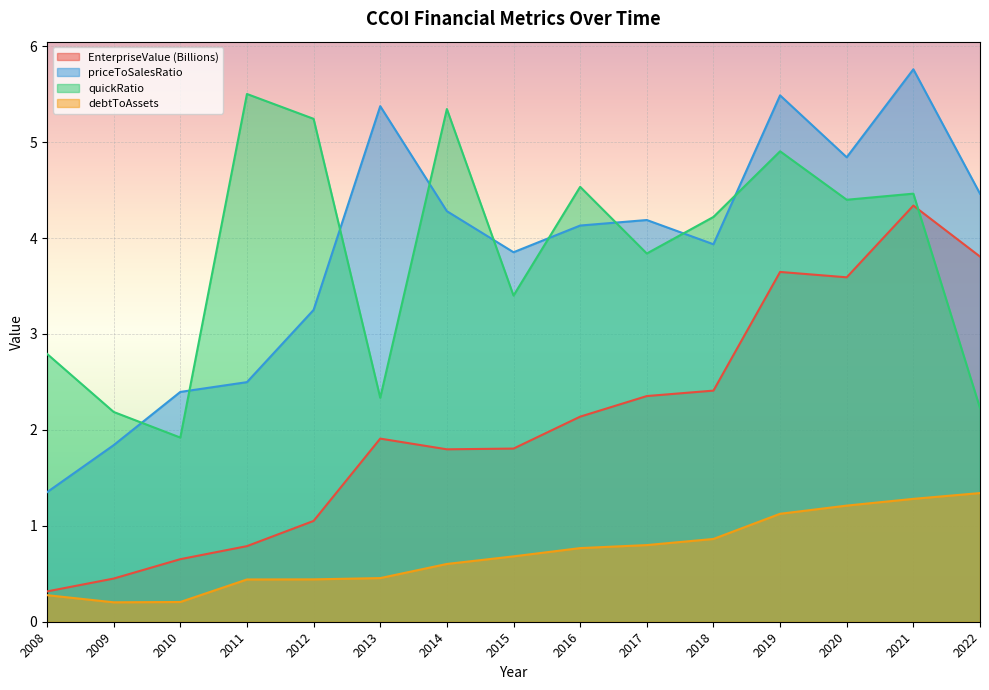

What is the minimum value for quickRatio?

1.9